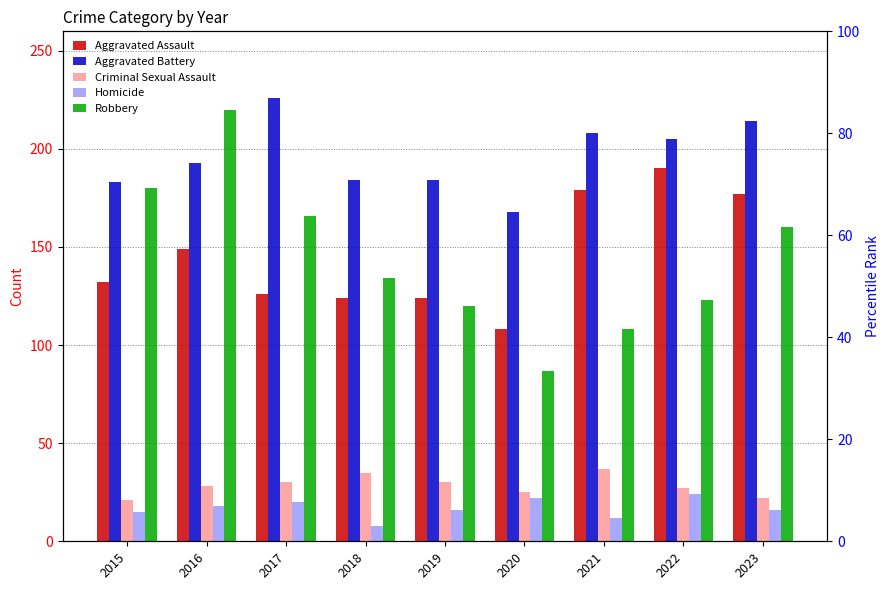

What is the maximum value shown in the chart?

226